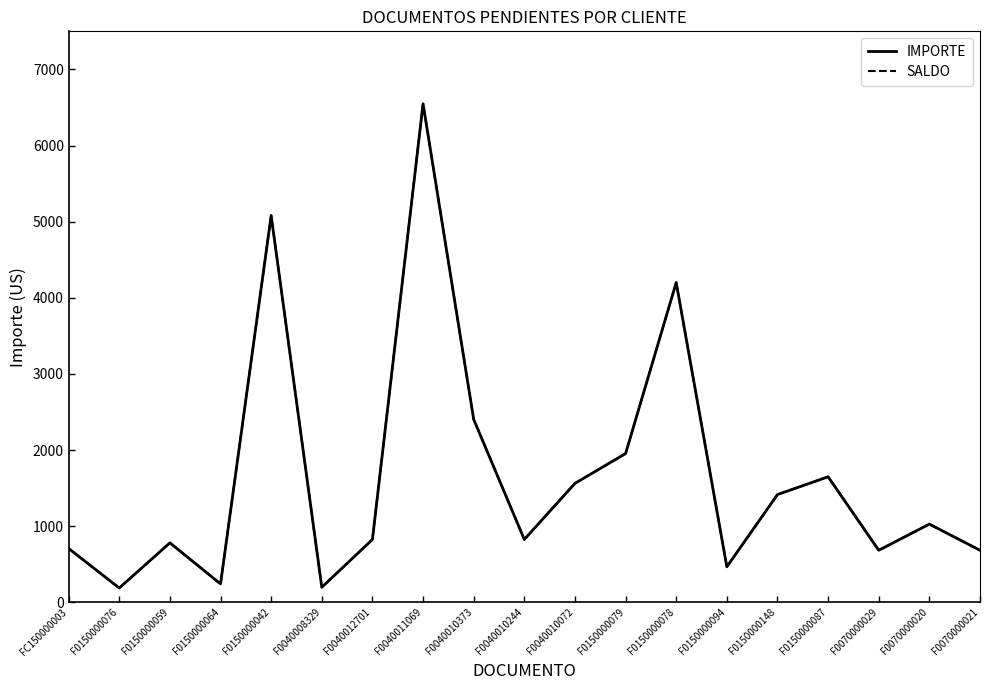

List the labels in order of IMPORTE value, largest first.

F0040011069, F0150000042, F0150000078, F0040010373, F0150000079, F0150000087, F0040010072, F0150000148, F0070000020, F0040012701, F0040010244, F0150000059, FC150000003, F0070000029, F0070000021, F0150000094, F0150000064, F0040008329, F0150000076